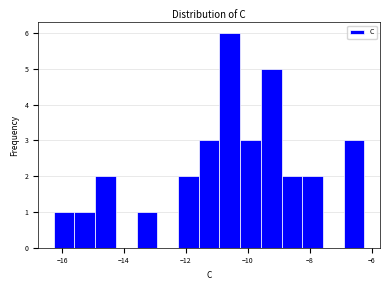

Read against the x-axis, roughly where is the centre of the tallest bar?

-10.6